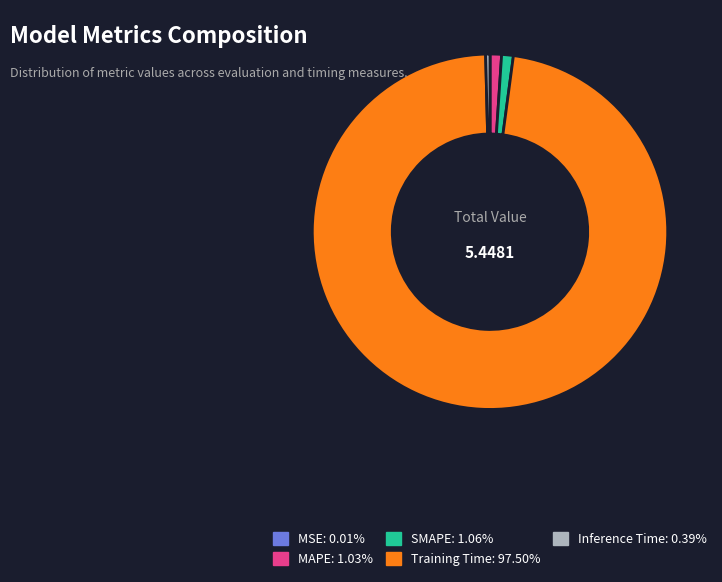

Is Training Time the majority of the pie?

Yes